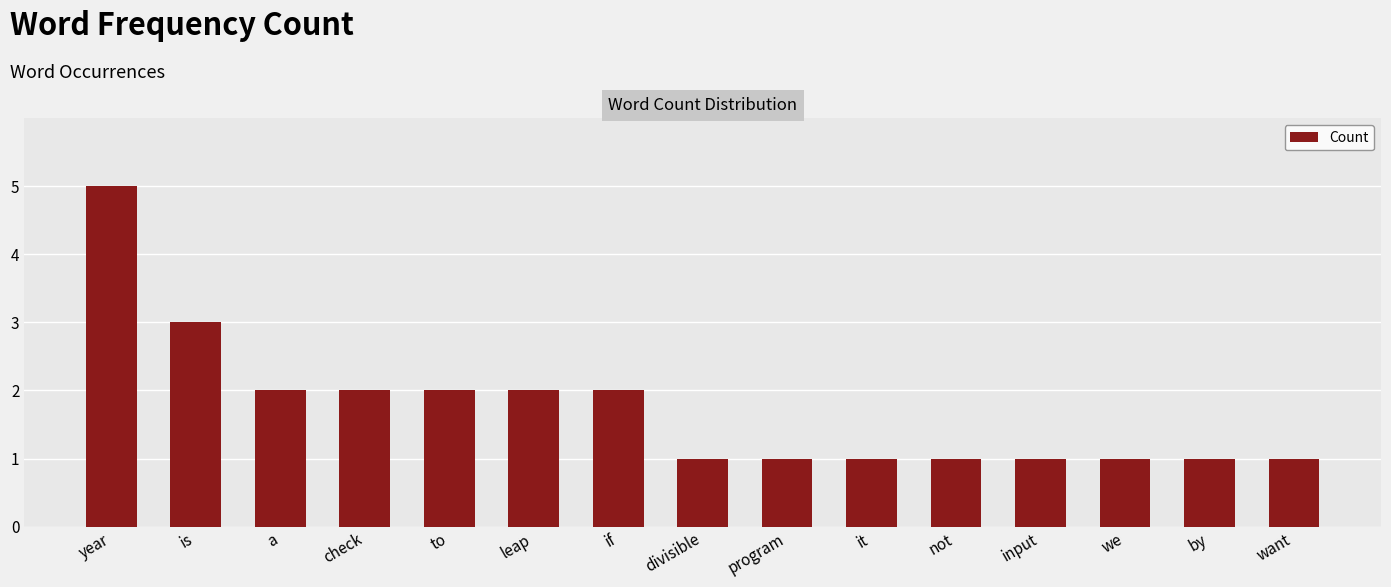

At which label is the value closest to 3?

is